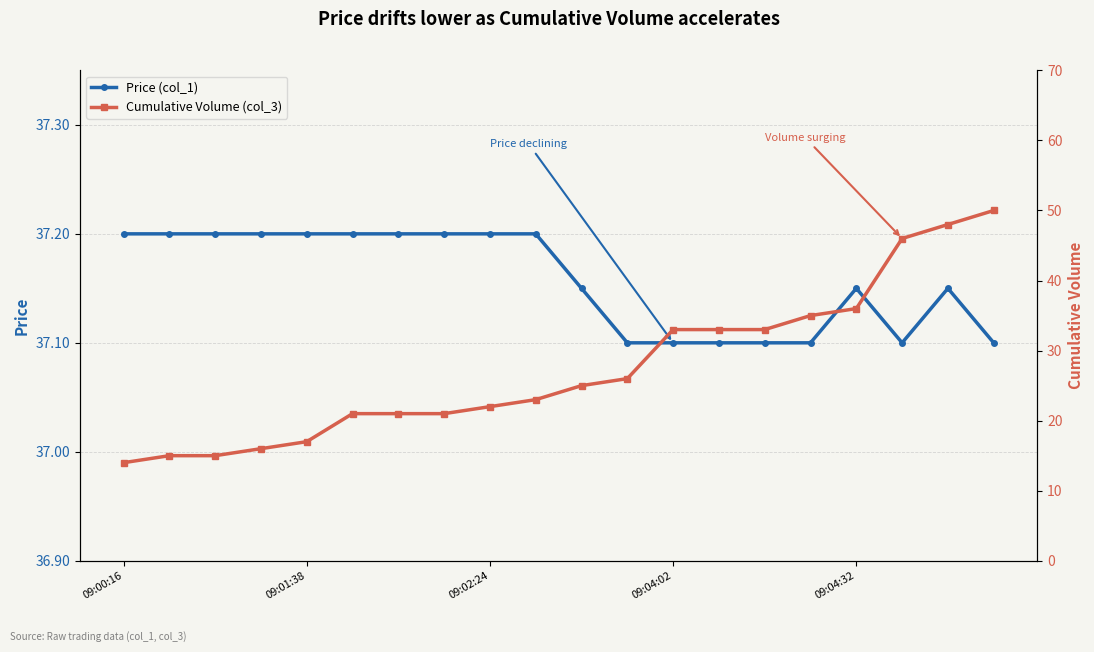

Which category has the highest value in the Price (col_1) series?

09:00:16